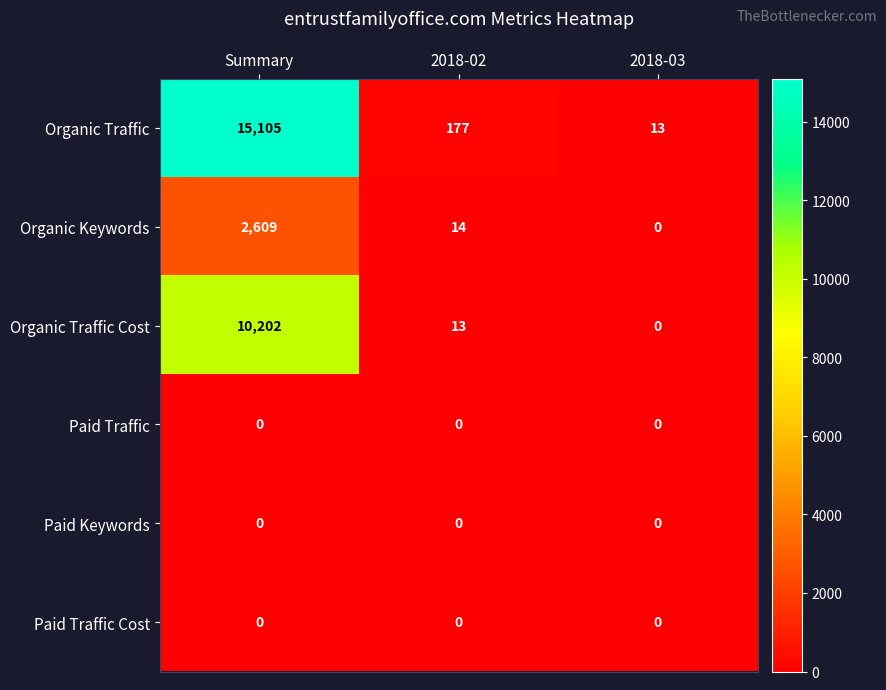

What is the difference between the maximum and minimum values in the Organic Keywords series?

2609